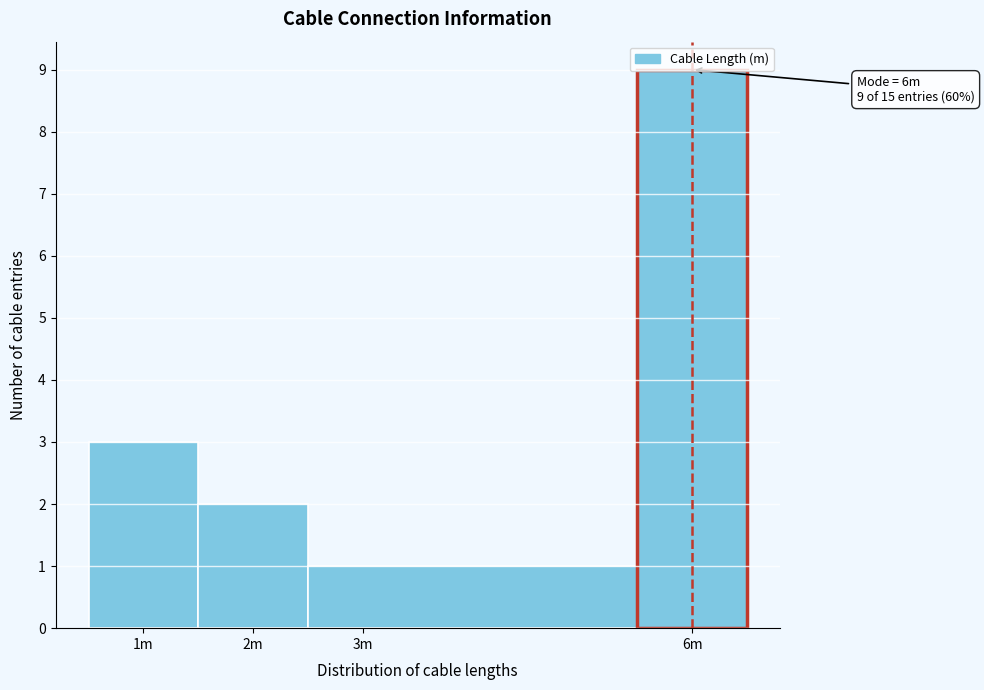

What position from the right is 6m?

1